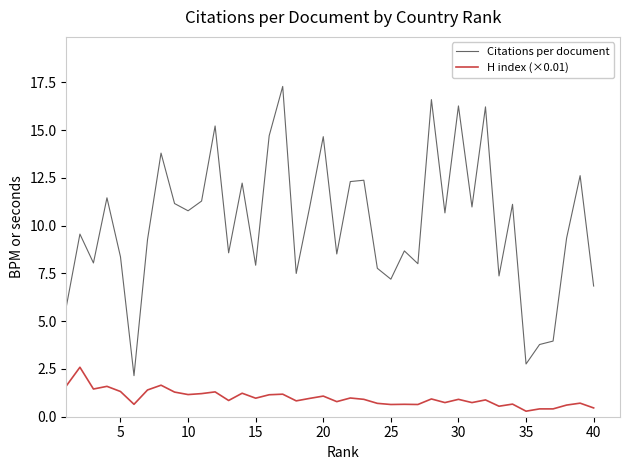

What is the difference between the maximum and minimum values in the H index (×0.01) series?

2.3